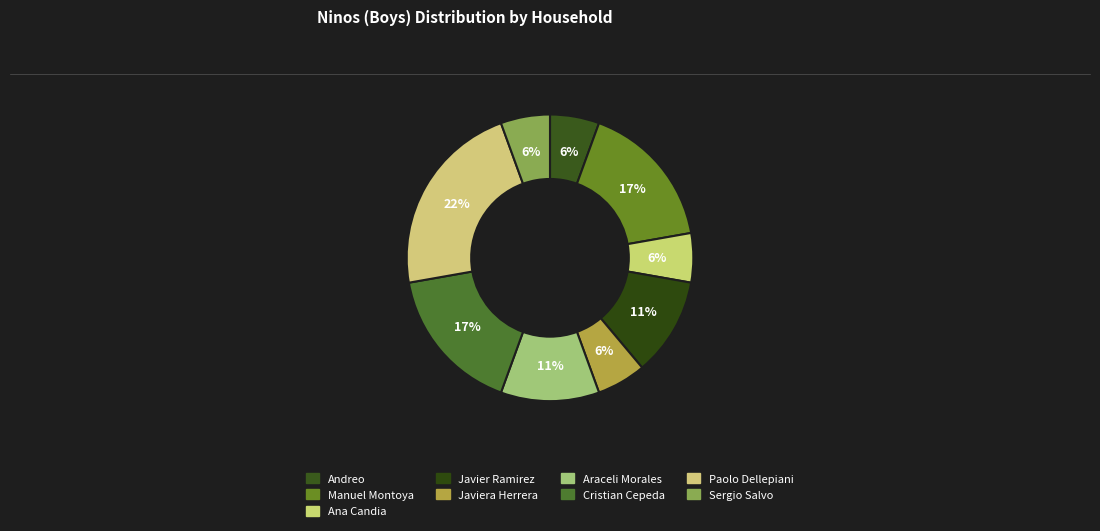

How many slices are in this pie chart?

9